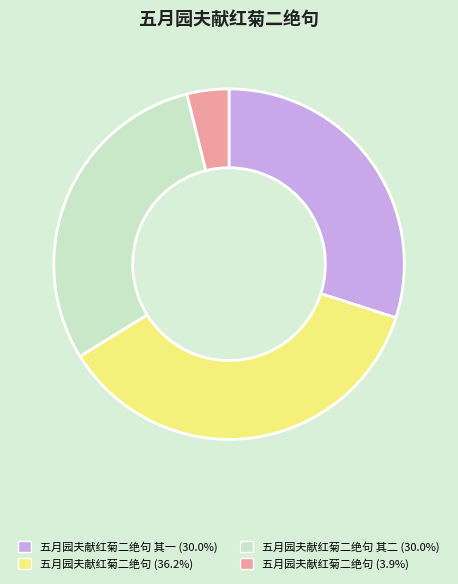

Is the sum of 五月园夫献红菊二绝句 其一 (30.0%) and 五月园夫献红菊二绝句 (3.9%) greater than half?

No